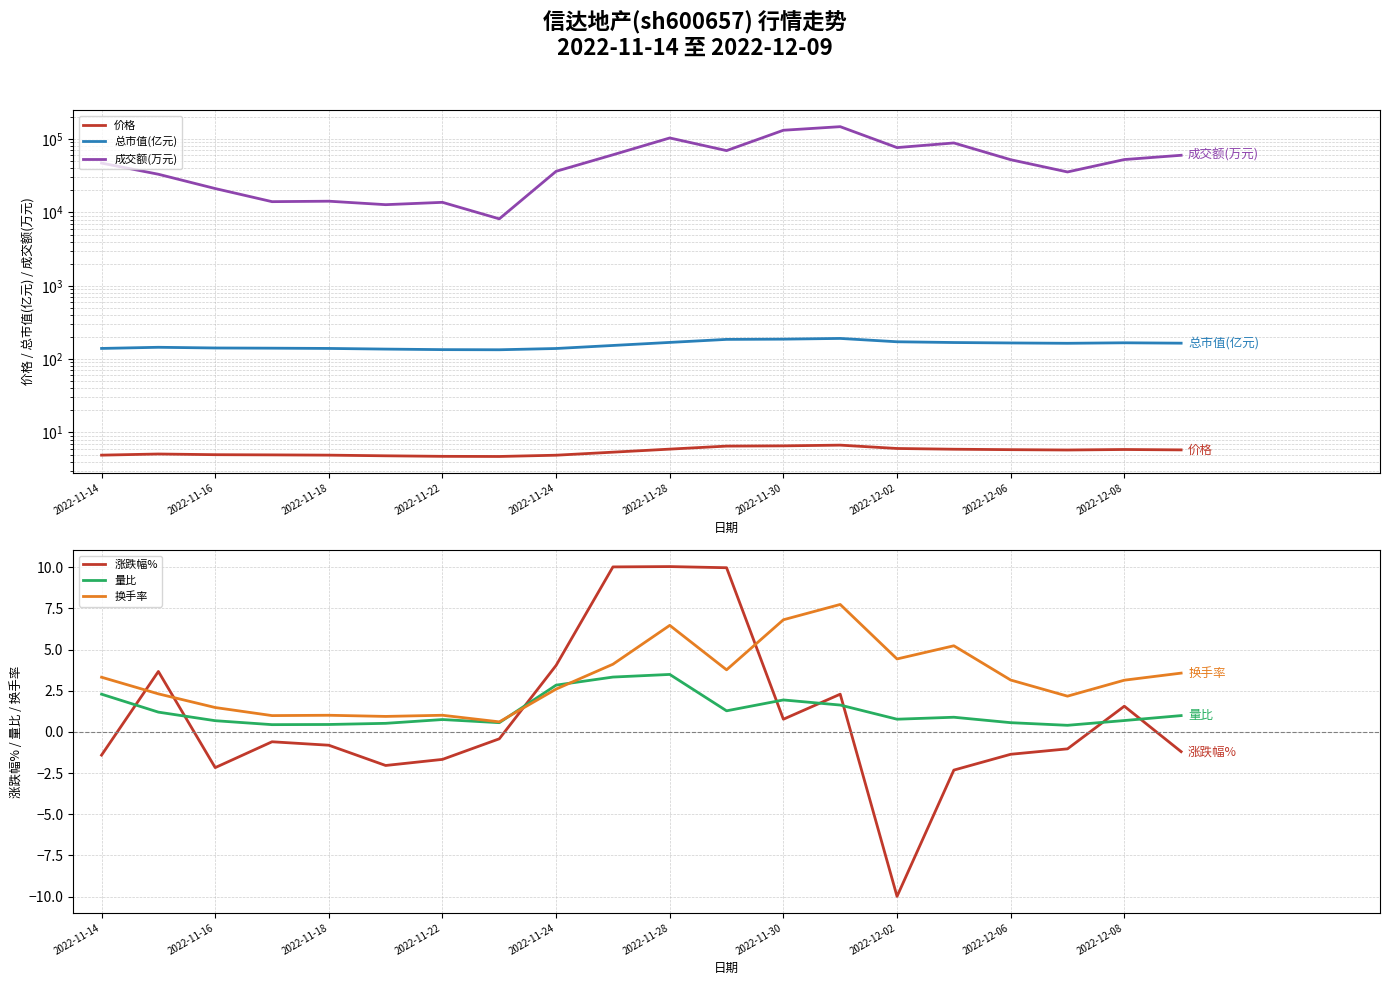

What are all the series names shown in the legend?

价格, 总市值(亿元), 成交额(万元), 涨跌幅%, 量比, 换手率